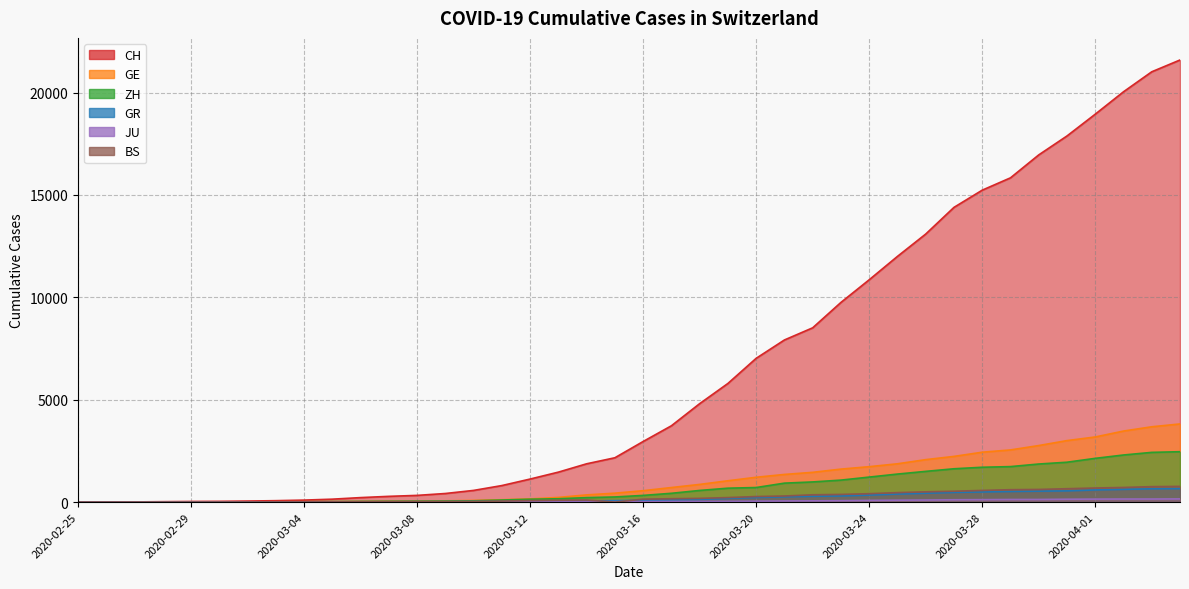

How many lines are shown in the chart?

6